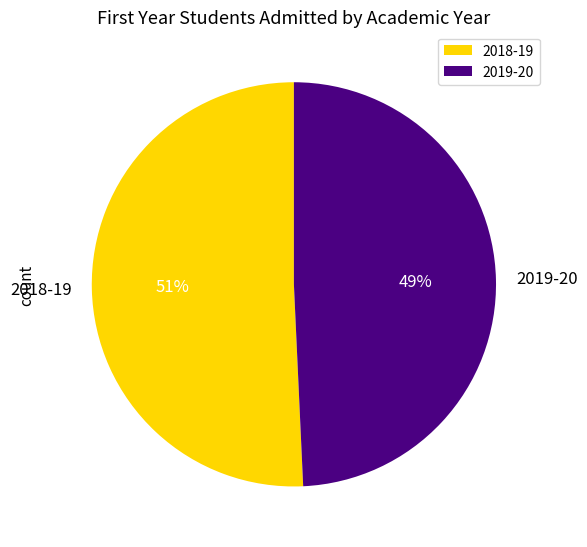

How many segments does this pie chart have?

2